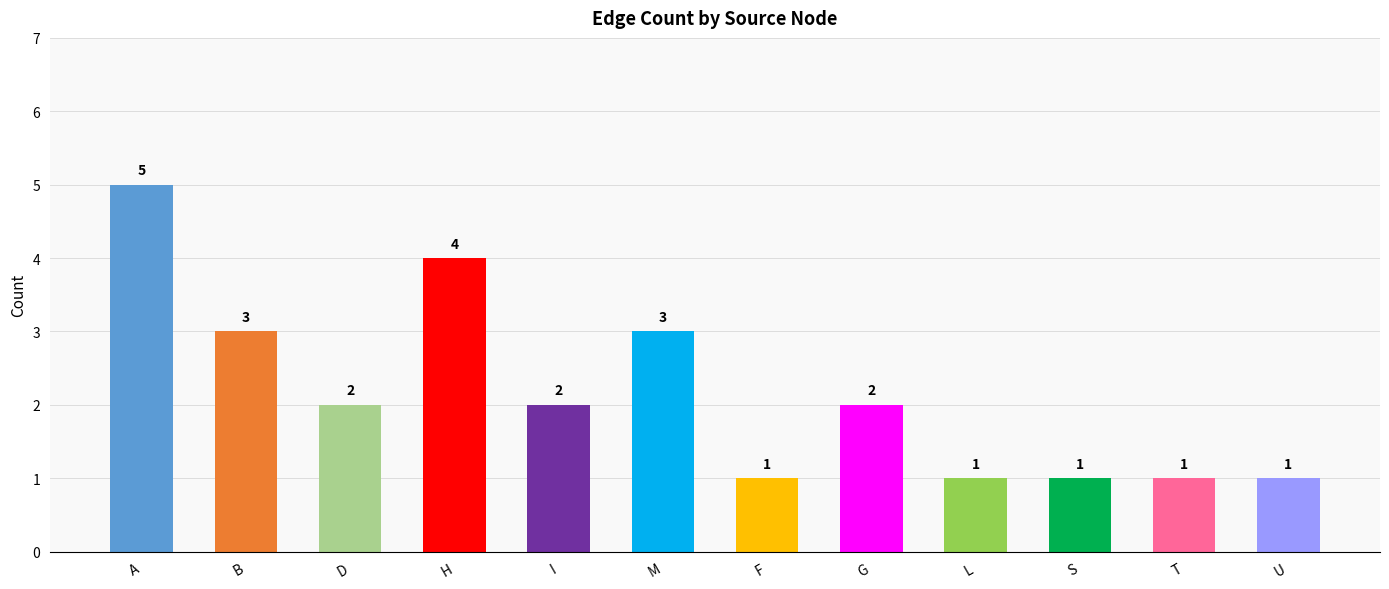

True or false: the data shows 2 at G.

True